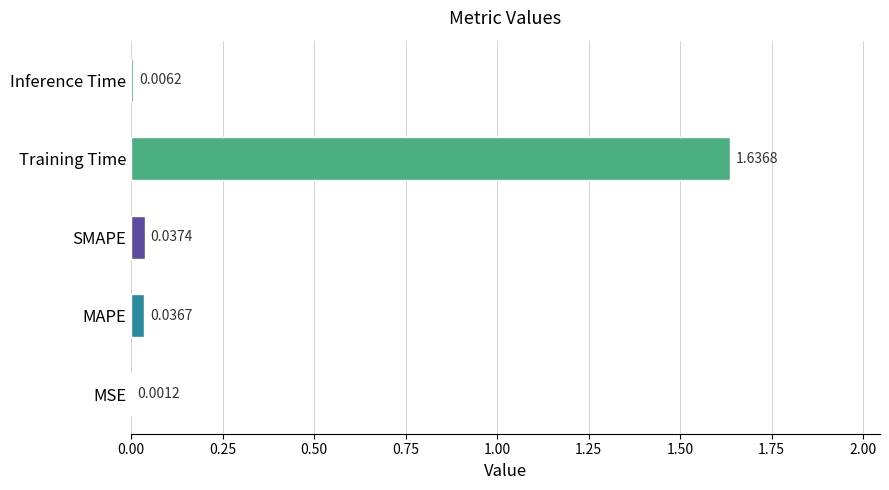

Between Training Time and Inference Time, which is larger?

Training Time